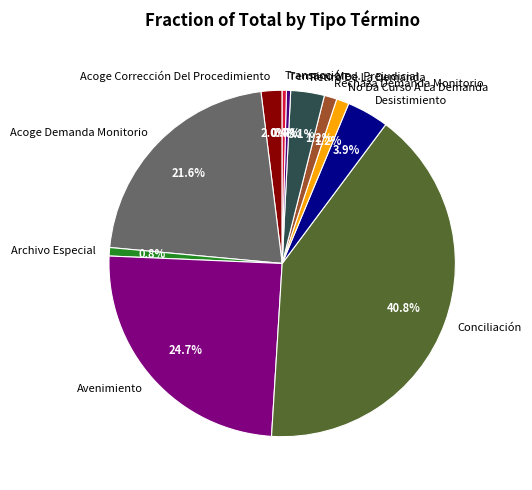

Is there any slice that represents more than half of the pie?

No